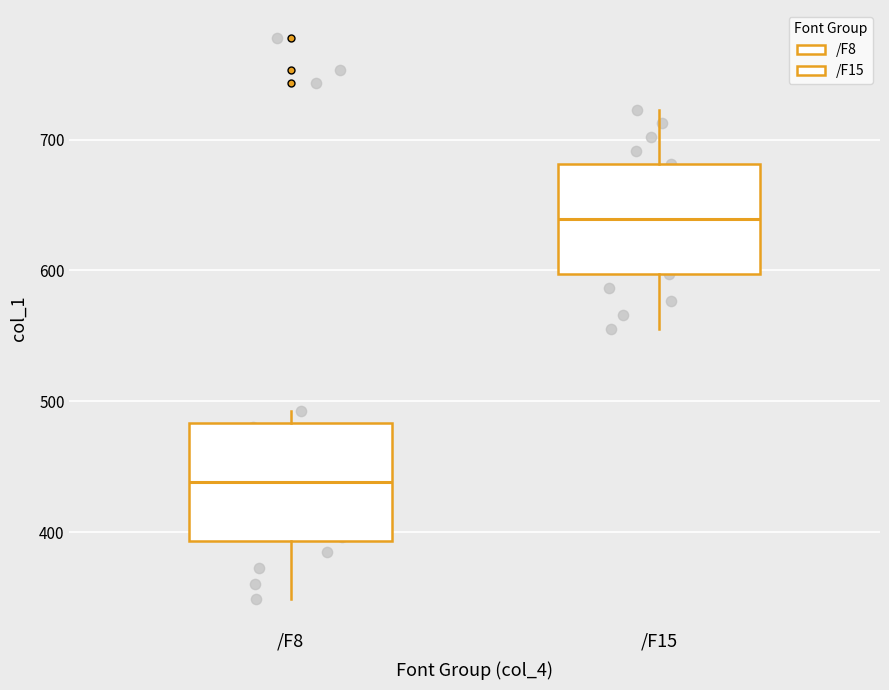

Reading left to right, transcribe this box plot: for each box, give where its median line is, the range the box spans, and where its two whiskers end, as read against the y-axis. The values are not printed on the chart, so give them approximately, as read against the axis.

/F8: median 440, box 390 to 480, whiskers 350 to 490
/F15: median 640, box 600 to 680, whiskers 560 to 720